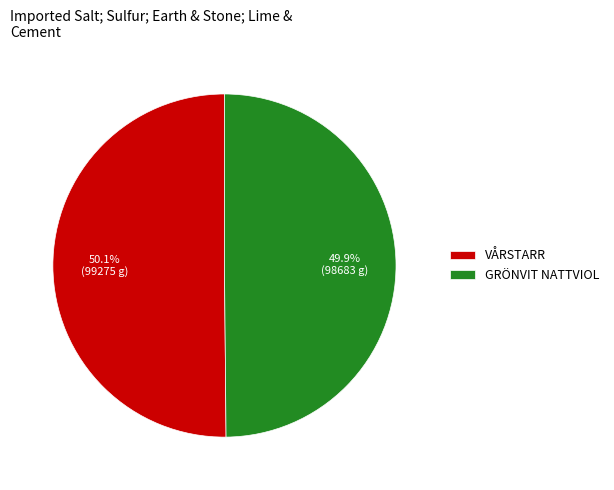

How many slices are in this pie chart?

2